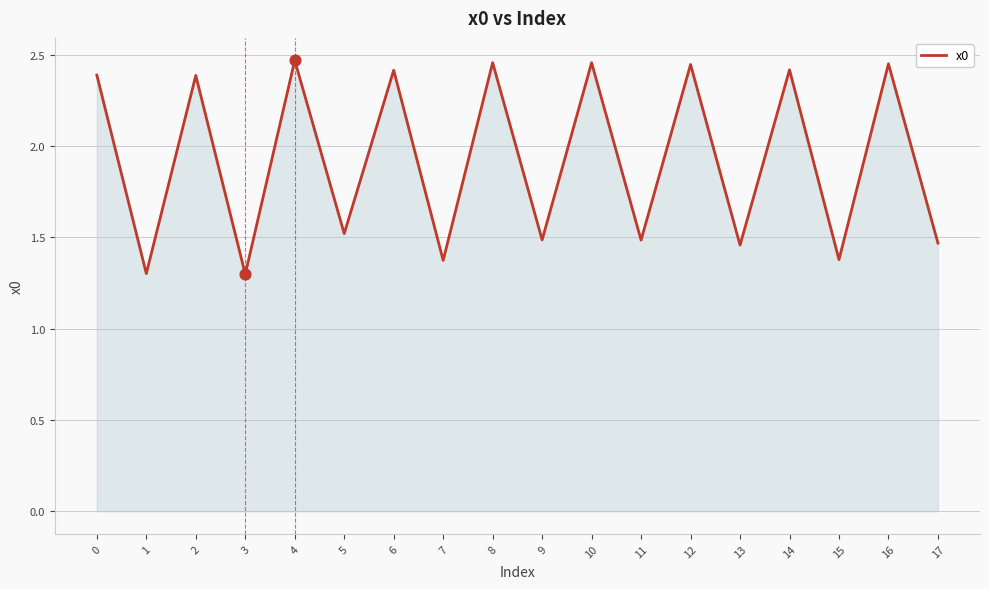

What is the ratio of the value at 10 to the value at 5?

1.6